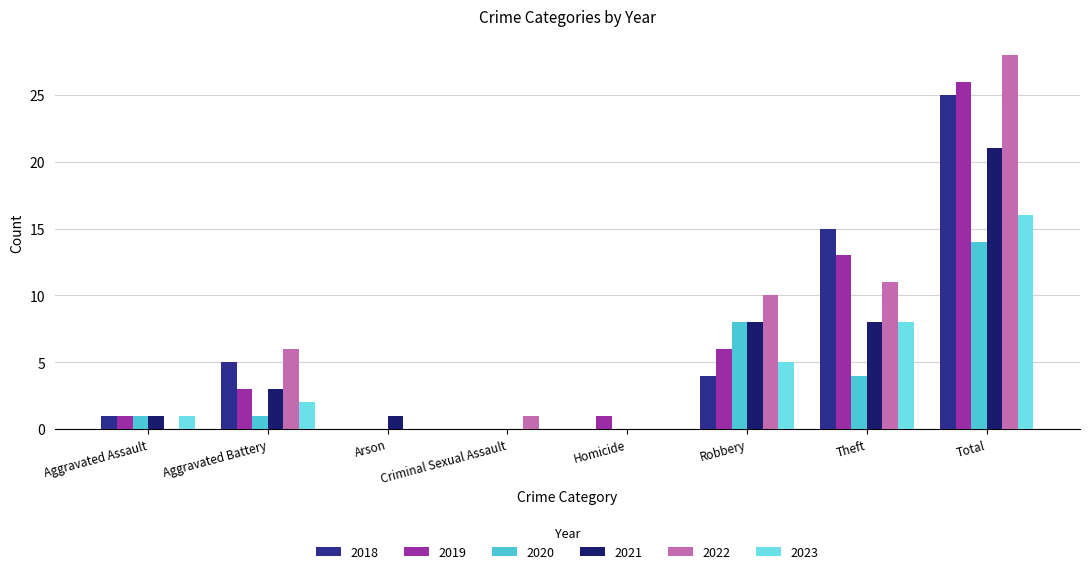

What is the difference between the 2019 values at Arson and Robbery?

6